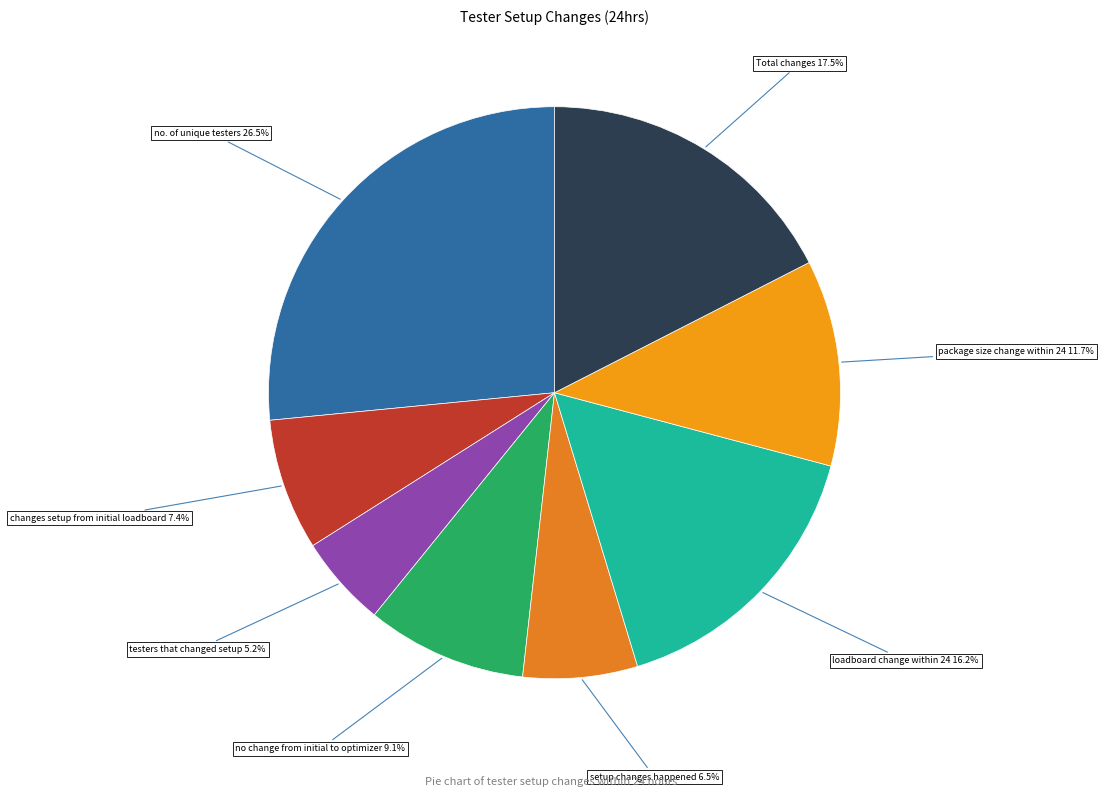

Does any single category account for the majority?

No